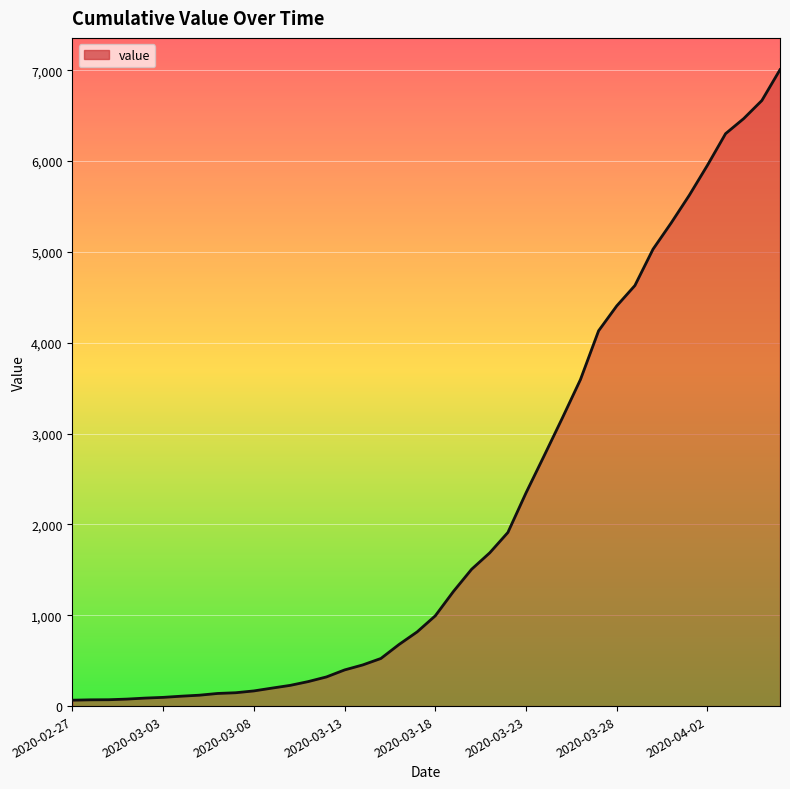

What is the maximum value shown in the chart?

7005